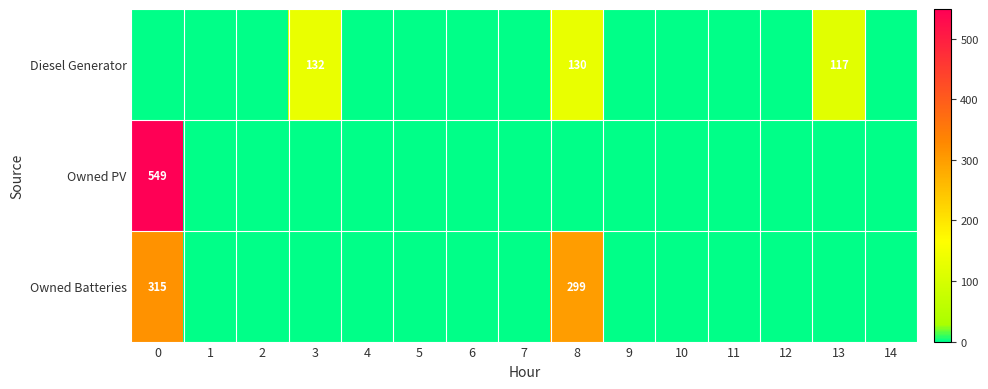

The value of Owned Batteries at 8 is 299. True or false?

True